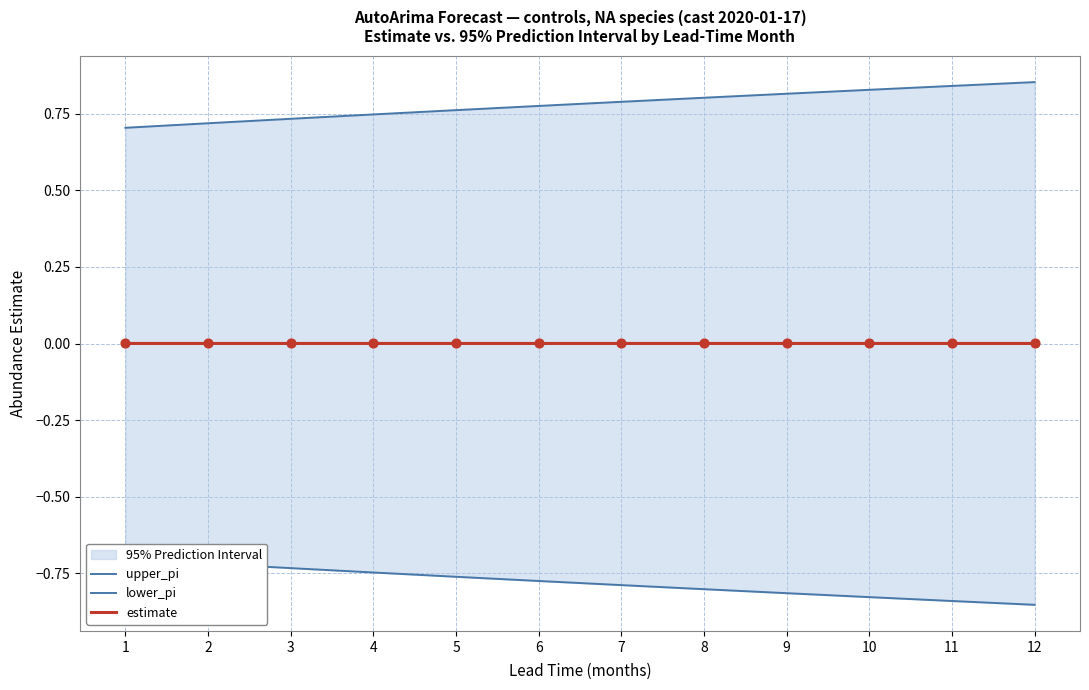

Which series reaches the minimum Y coordinate?

lower_pi